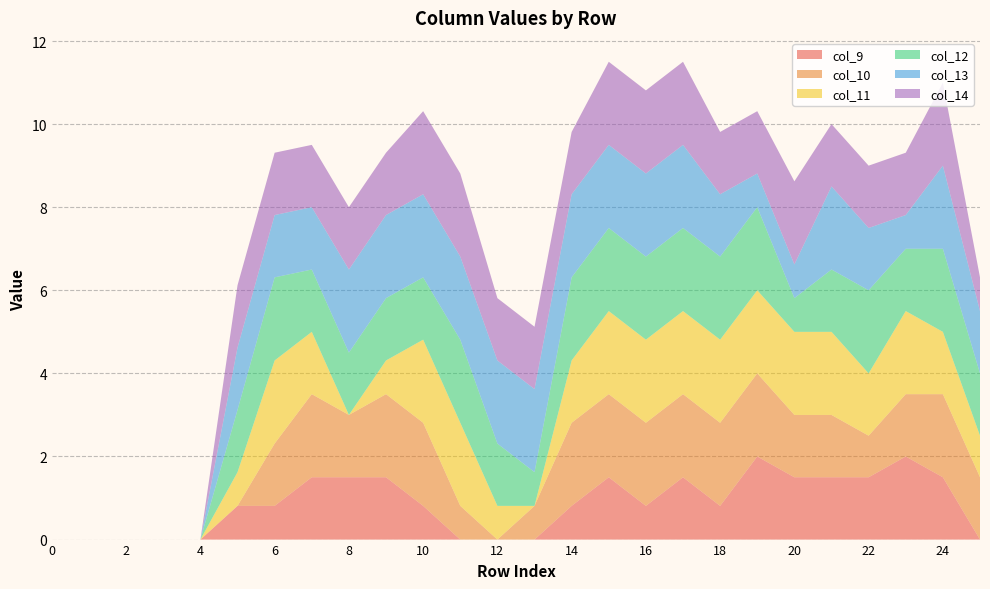

Reading left to right, transcribe all the data shown in this chart.

col_9: 0=0.0	1=0.0	2=0.0	3=0.0	4=0.0	5=0.8	6=0.8	7=1.5	8=1.5	9=1.5	10=0.8	11=0.0	12=0.0	13=0.0	14=0.8	15=1.5	16=0.8	17=1.5	18=0.8	19=2.0	20=1.5	21=1.5	22=1.5	23=2.0	24=1.5	25=0.0
col_10: 0=0.0	1=0.0	2=0.0	3=0.0	4=0.0	5=0.0	6=1.5	7=2.0	8=1.5	9=2.0	10=2.0	11=0.8	12=0.0	13=0.8	14=2.0	15=2.0	16=2.0	17=2.0	18=2.0	19=2.0	20=1.5	21=1.5	22=1.0	23=1.5	24=2.0	25=1.5
col_11: 0=0.0	1=0.0	2=0.0	3=0.0	4=0.0	5=0.8	6=2.0	7=1.5	8=0.0	9=0.8	10=2.0	11=2.0	12=0.8	13=0.0	14=1.5	15=2.0	16=2.0	17=2.0	18=2.0	19=2.0	20=2.0	21=2.0	22=1.5	23=2.0	24=1.5	25=1.0
col_12: 0=0.0	1=0.0	2=0.0	3=0.0	4=0.0	5=1.5	6=2.0	7=1.5	8=1.5	9=1.5	10=1.5	11=2.0	12=1.5	13=0.8	14=2.0	15=2.0	16=2.0	17=2.0	18=2.0	19=2.0	20=0.8	21=1.5	22=2.0	23=1.5	24=2.0	25=1.5
col_13: 0=0.0	1=0.0	2=0.0	3=0.0	4=0.0	5=1.5	6=1.5	7=1.5	8=2.0	9=2.0	10=2.0	11=2.0	12=2.0	13=2.0	14=2.0	15=2.0	16=2.0	17=2.0	18=1.5	19=0.8	20=0.8	21=2.0	22=1.5	23=0.8	24=2.0	25=1.5
col_14: 0=0.0	1=0.0	2=0.0	3=0.0	4=0.0	5=1.5	6=1.5	7=1.5	8=1.5	9=1.5	10=2.0	11=2.0	12=1.5	13=1.5	14=1.5	15=2.0	16=2.0	17=2.0	18=1.5	19=1.5	20=2.0	21=1.5	22=1.5	23=1.5	24=2.0	25=0.8